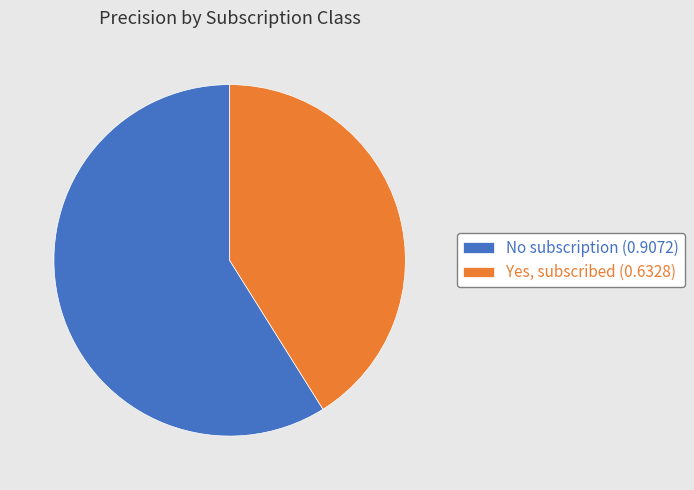

What is the largest slice in the pie chart?

No subscription